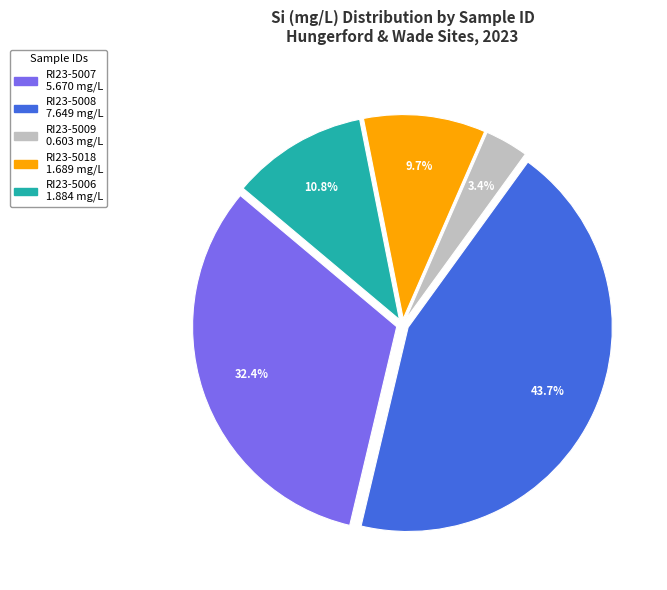

To the nearest percent, what is the combined percentage of RI23-5009 and RI23-5006?

14%